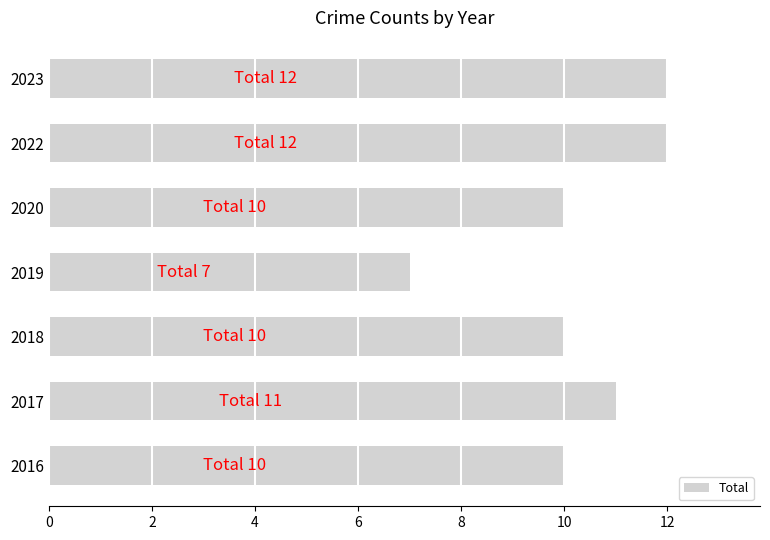

What is the ratio of the value at 2018 to the value at 2017?

0.9